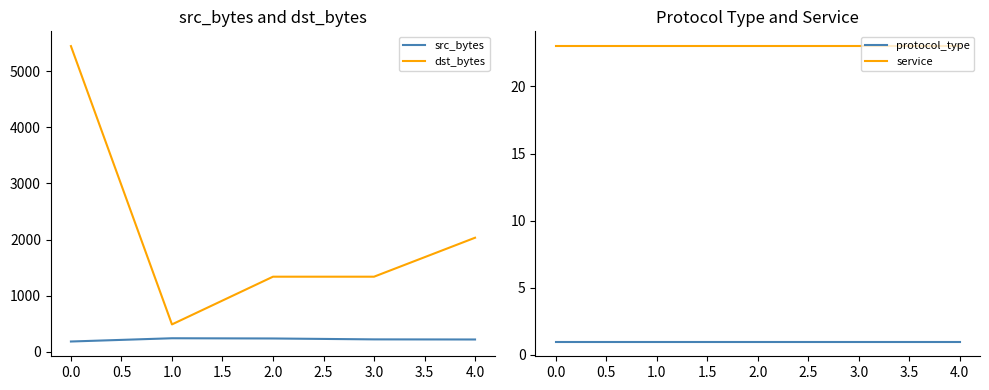

The dst_bytes series shows 5450 at 0.0. True or false?

True